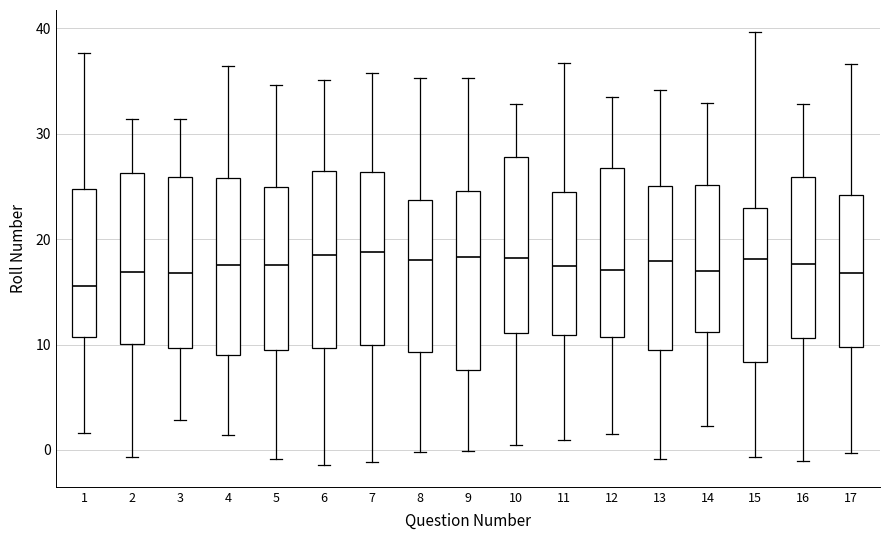

Which box's median line is the lowest?

1